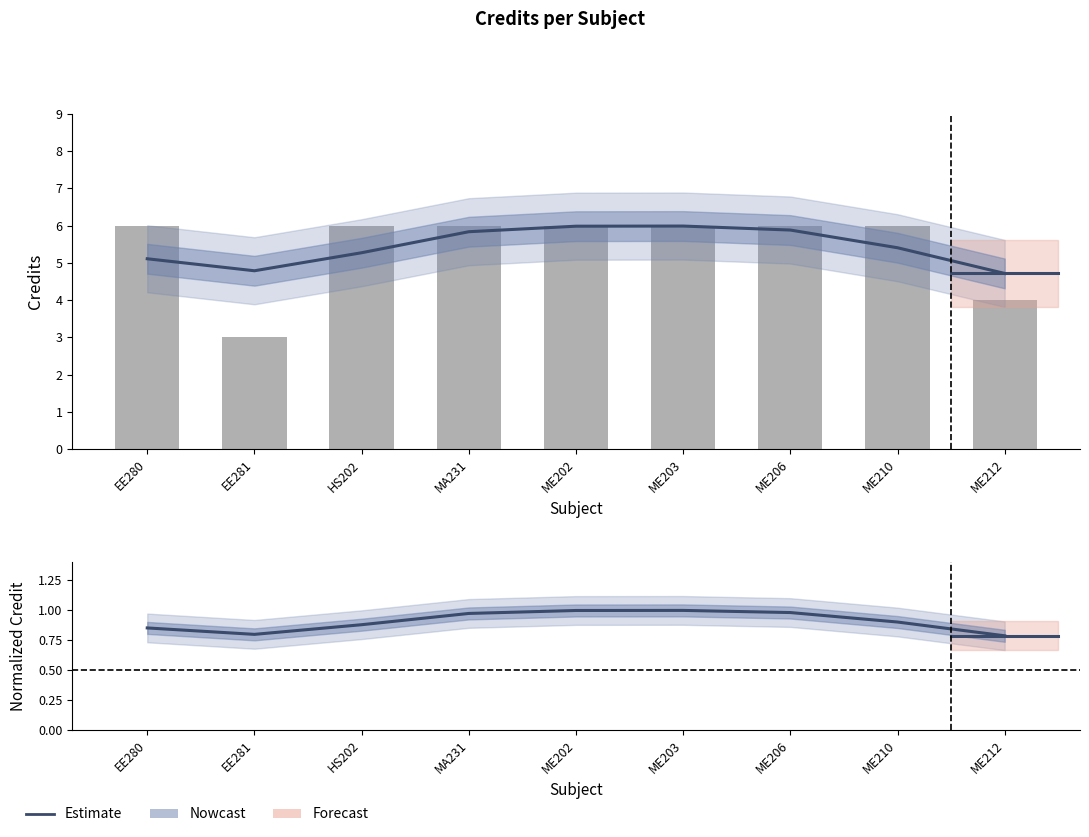

Which series has the largest range (max minus min)?

Credit (bar)